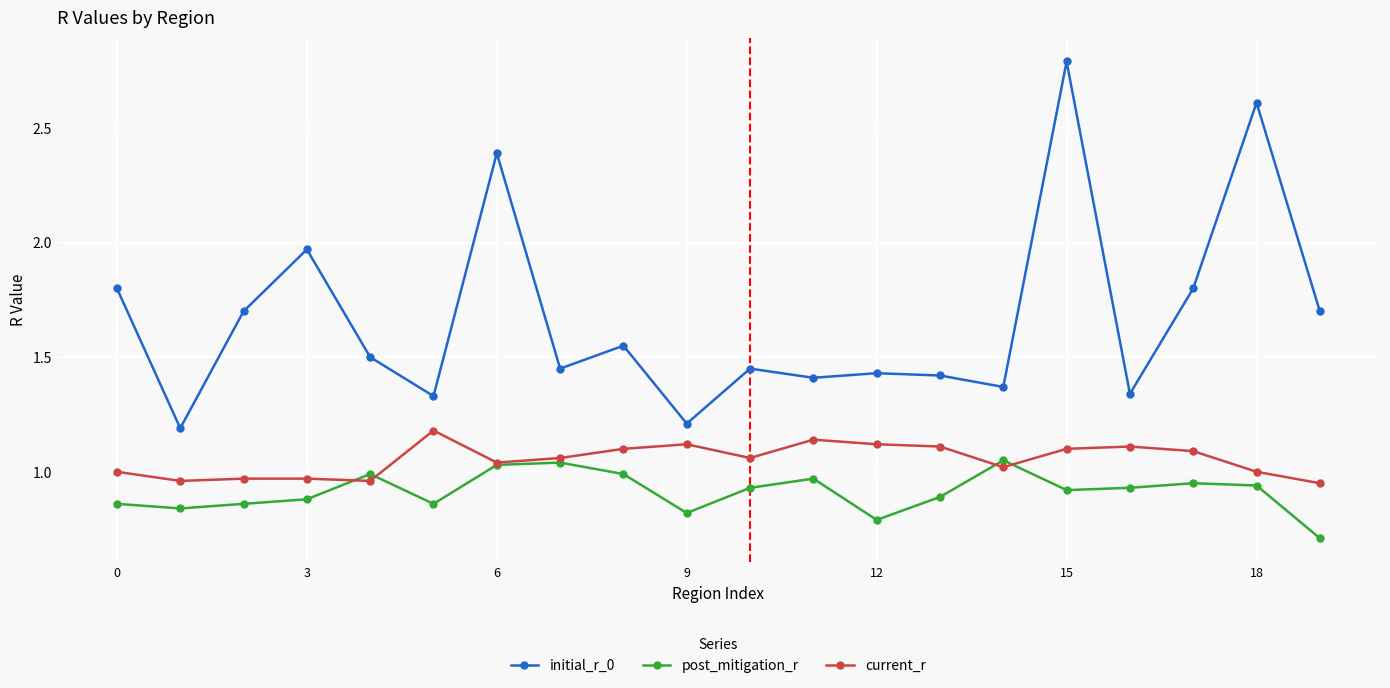

What is the value of the initial_r_0 point at the 7th from the left?

2.4